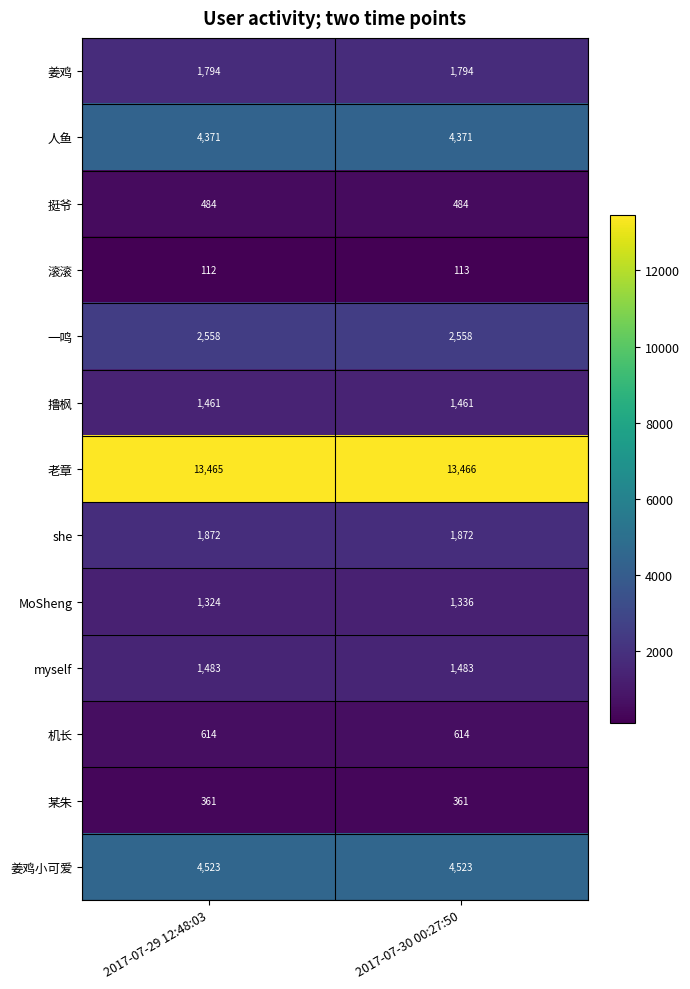

At how many categories does at least one series exceed 4369?

2